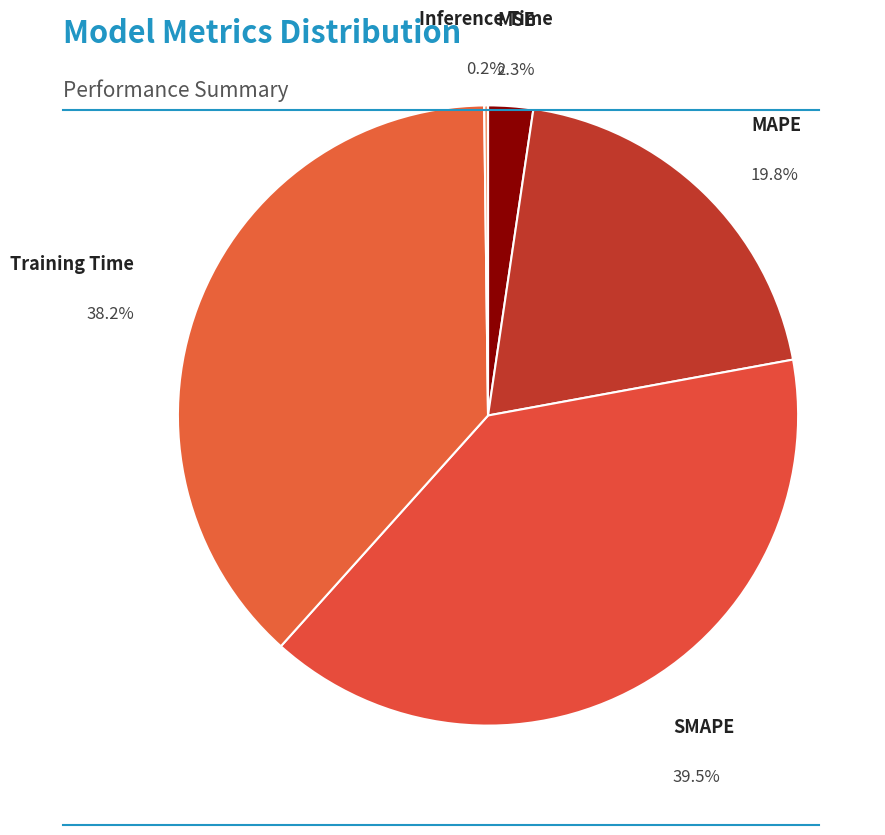

To the nearest percent, what is the average slice percentage?

20%